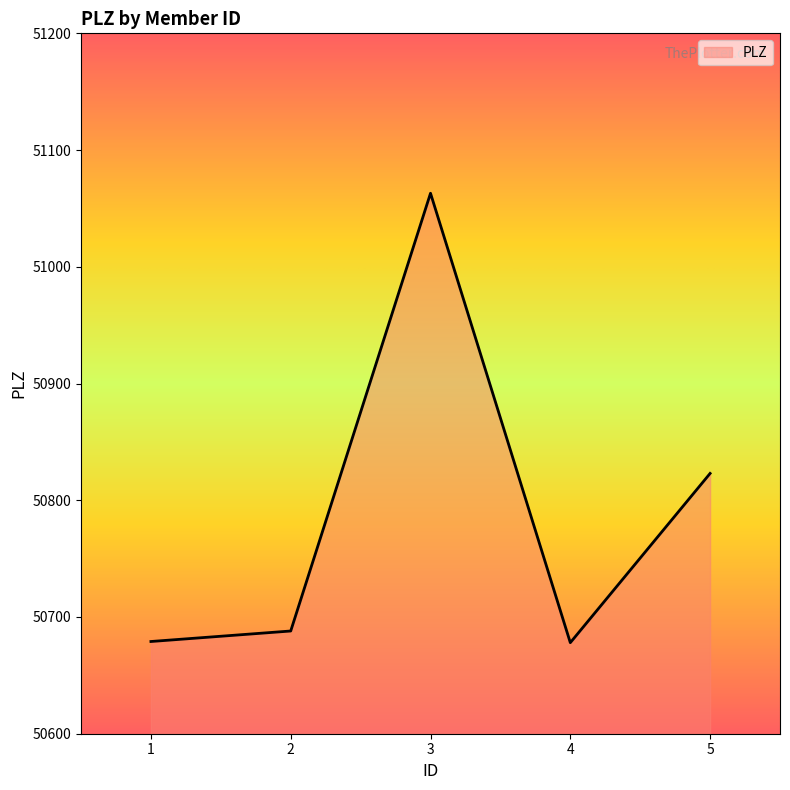

Is it true that the value at 4 is 50678?

True